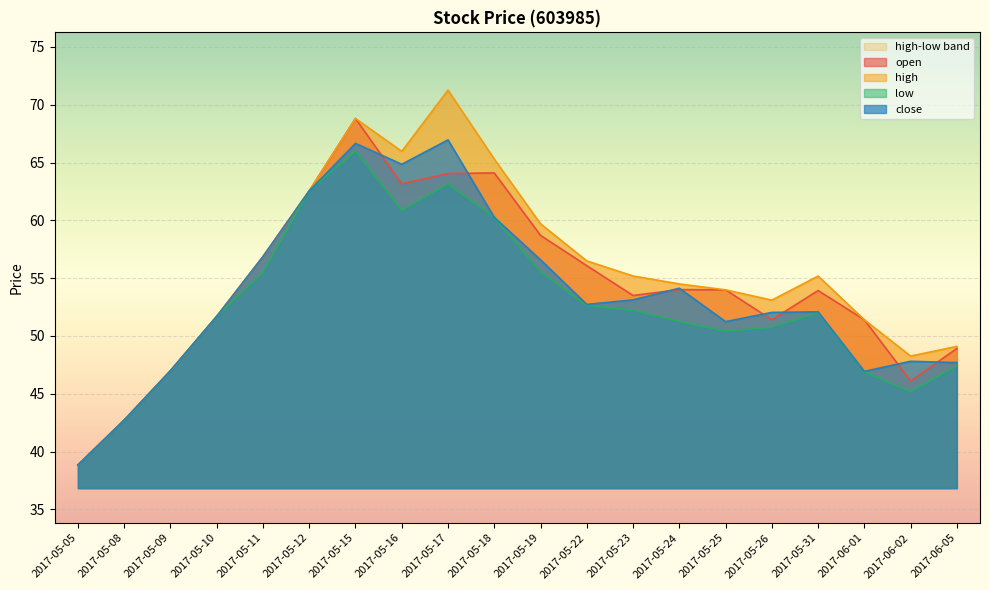

What is the difference between the open values at 2017-06-05 and 2017-05-08?

6.2